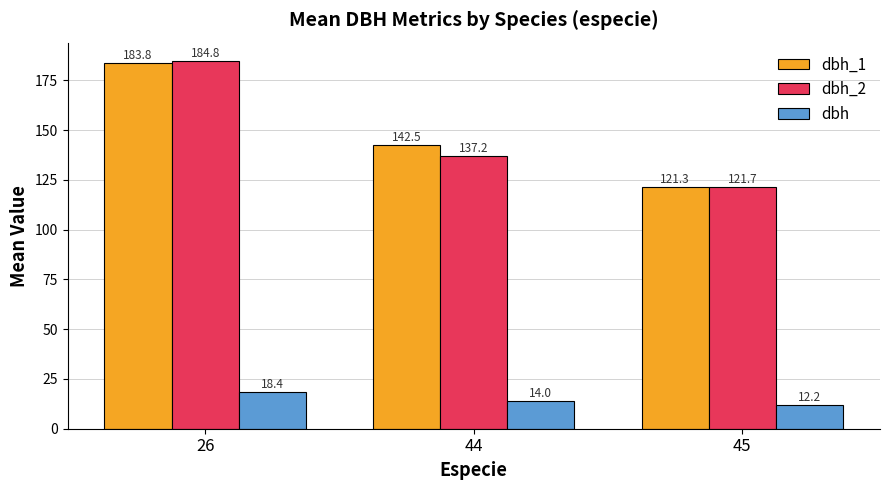

How many data points does each series have?

3